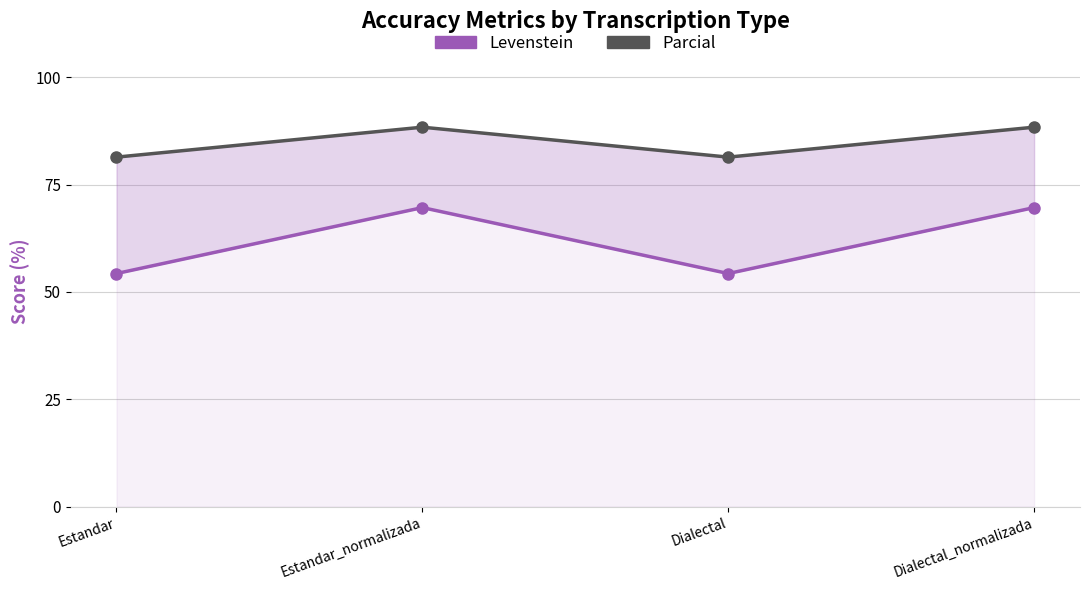

True or false: Parcial and Levenstein intersect in this chart.

False